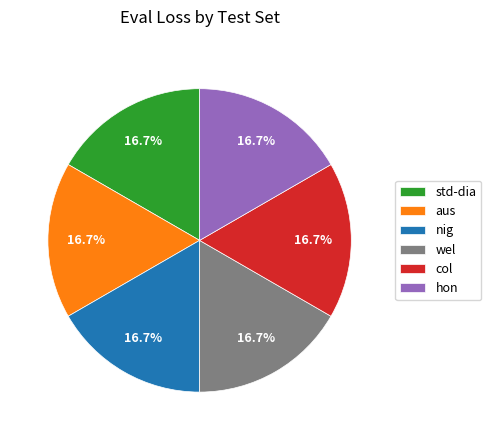

How many segments does this pie chart have?

6